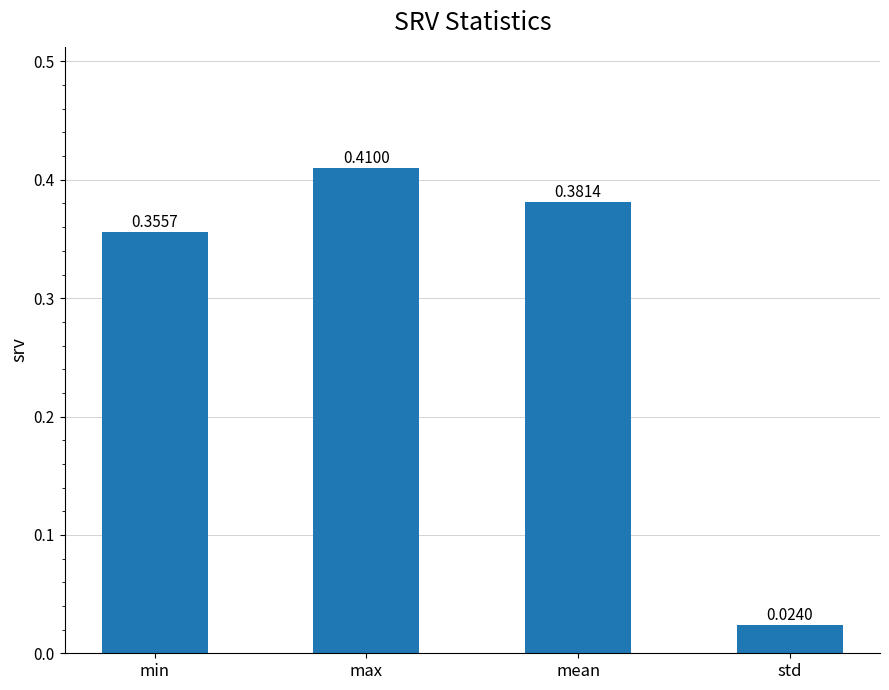

What is the average value?

0.3